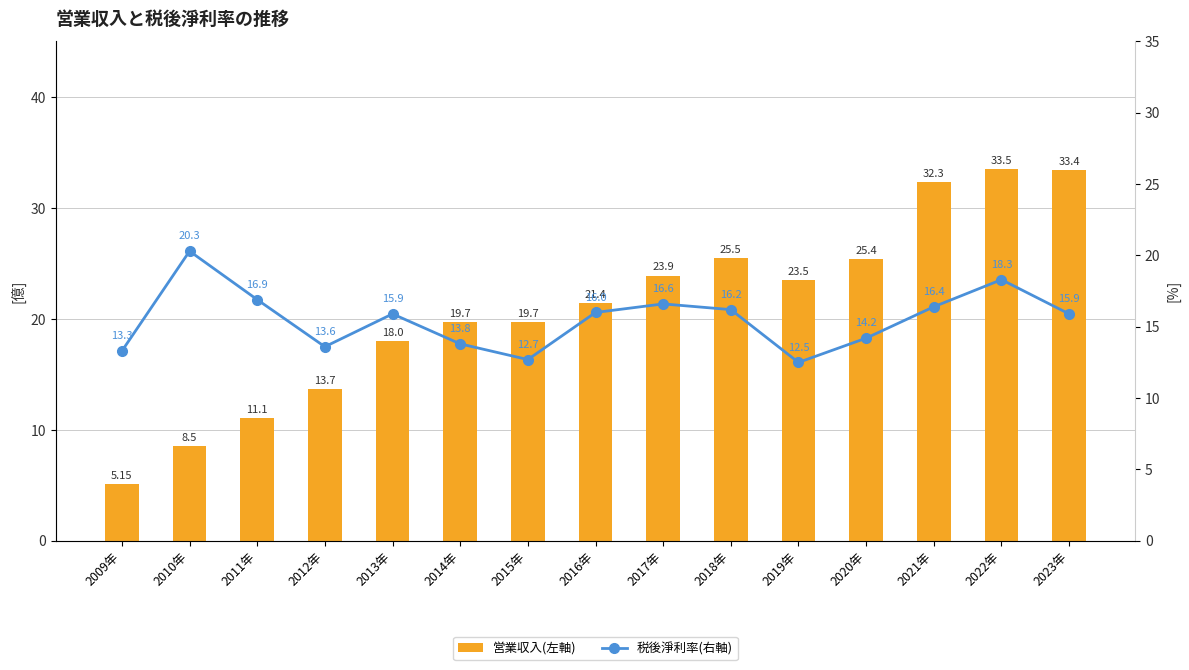

At how many categories does at least one series exceed 21?

8